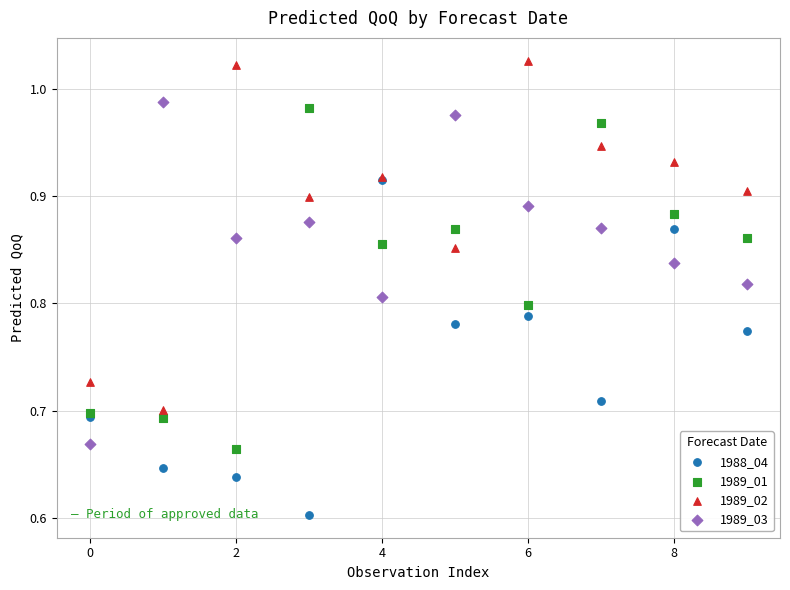

What are all the series names shown in the legend?

1988_04, 1989_01, 1989_02, 1989_03